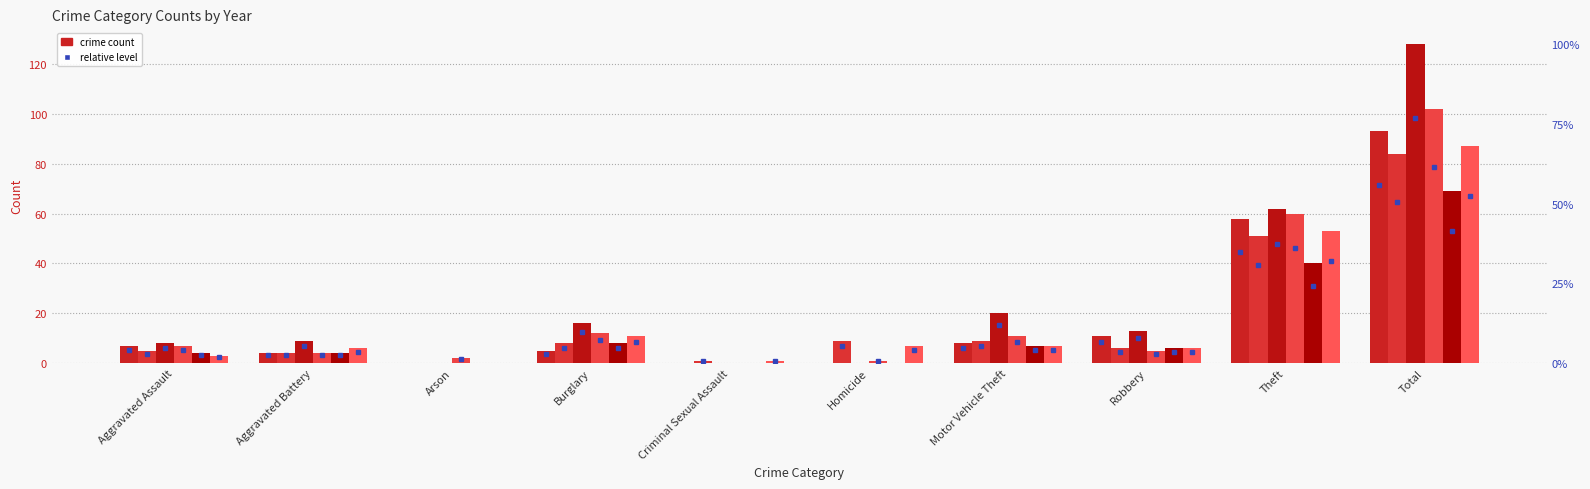

What is the spread (max minus min) of values at Theft?

22